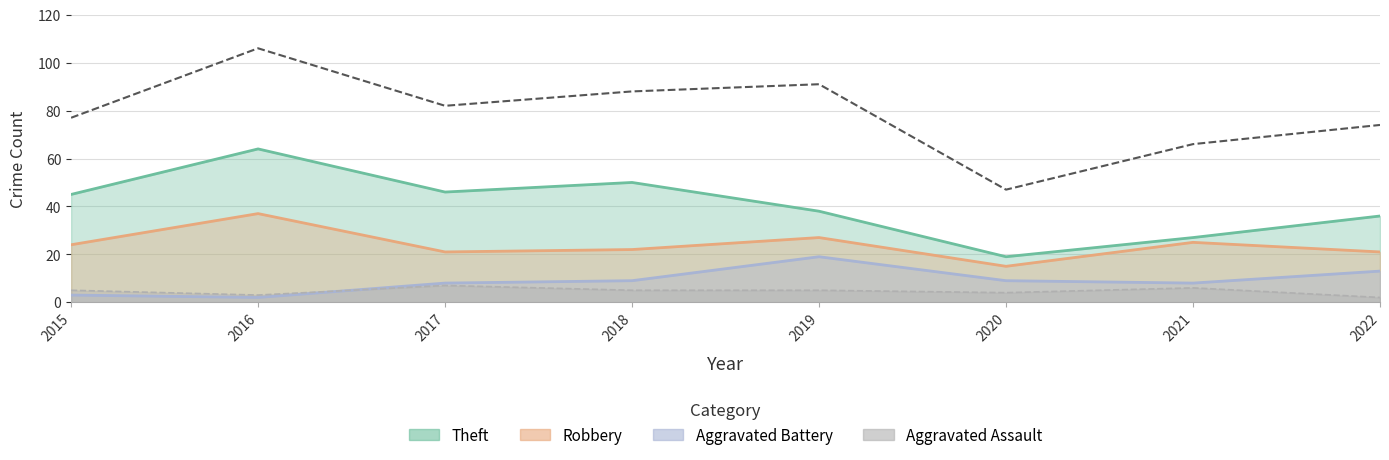

Reading right to left, what are all the values shown in this chart?

Theft: 36	27	19	38	50	46	64	45
Robbery: 21	25	15	27	22	21	37	24
Aggravated Battery: 13	8	9	19	9	8	2	3
Aggravated Assault: 2	6	4	5	5	7	3	5
Total: 74	66	47	91	88	82	106	77